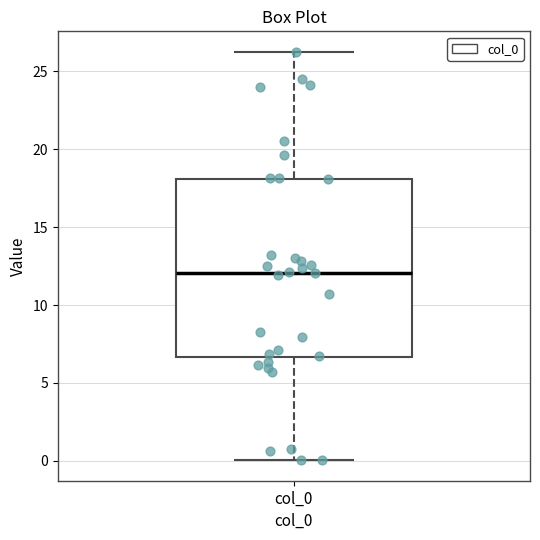

Transcribe this box plot: give where the median line is, the range the box spans, and where the two whiskers end, as read against the y-axis. The values are not printed on the chart, so give them approximately, as read against the axis.

median 12.0, box 6.5 to 18.0, whiskers 0.0 to 26.5